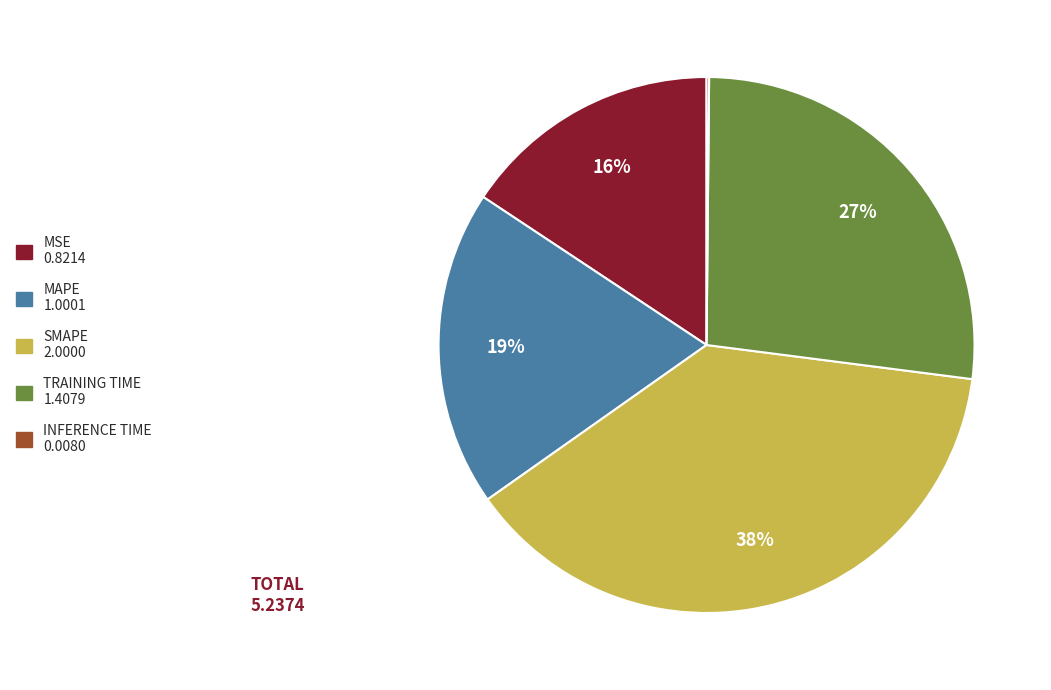

To the nearest percent, what is the difference between the largest and smallest slice percentages?

38%